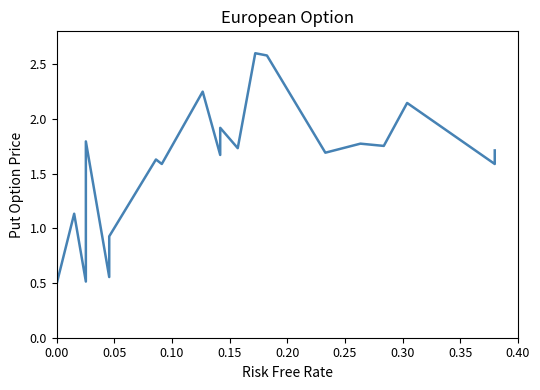

Reading left to right, list all the values displayed in this chart.

0.1	0.5	1.1	0.5	1.0	1.0	1.3	1.3	1.5	1.8	0.6	0.9	1.6	1.6	2.2	1.7	1.9	1.7	2.6	2.6	1.7	1.8	1.8	2.1	1.6	1.7